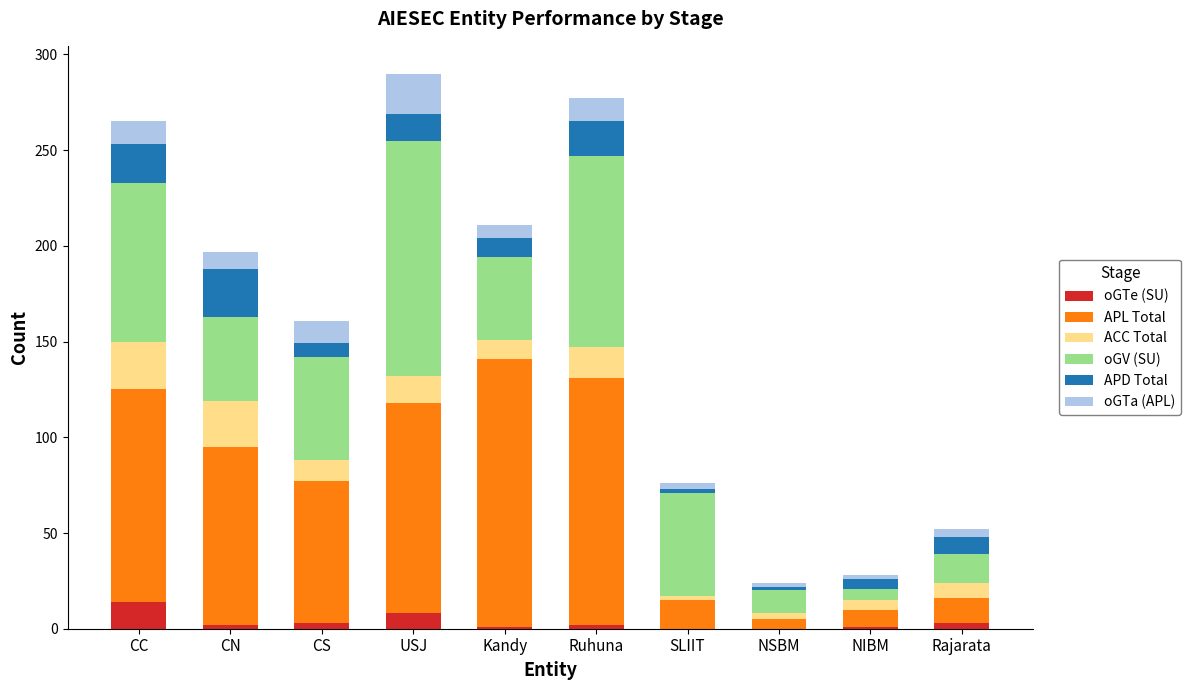

Is it true that oGTe (SU) equals 14 at CC?

True